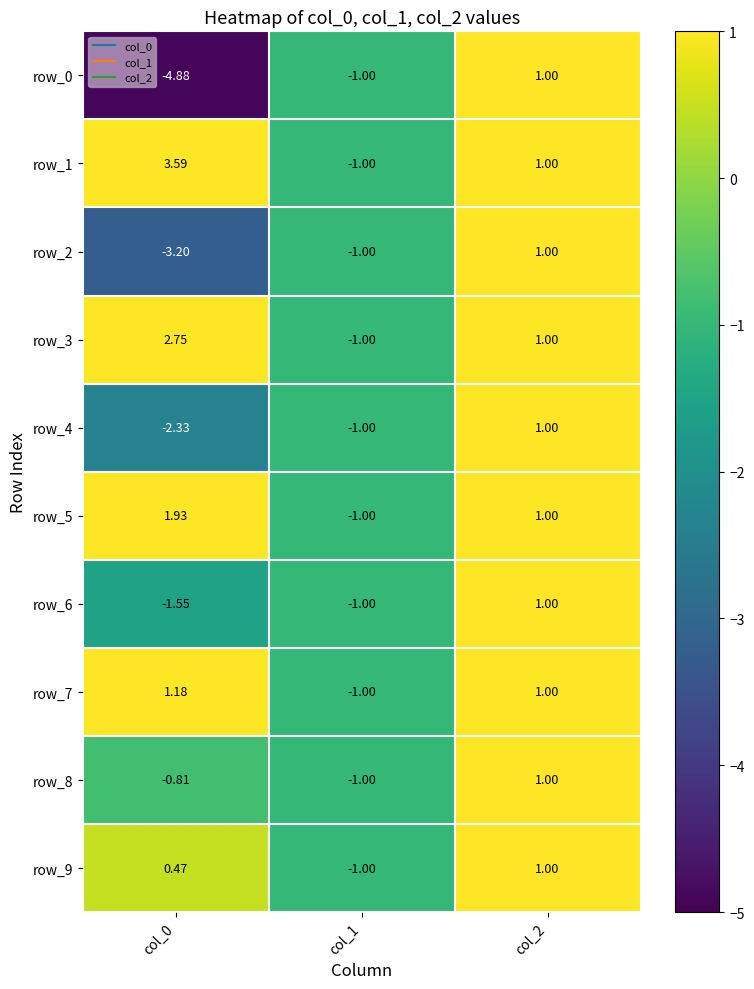

How many data points in row_2 are less than -1?

1